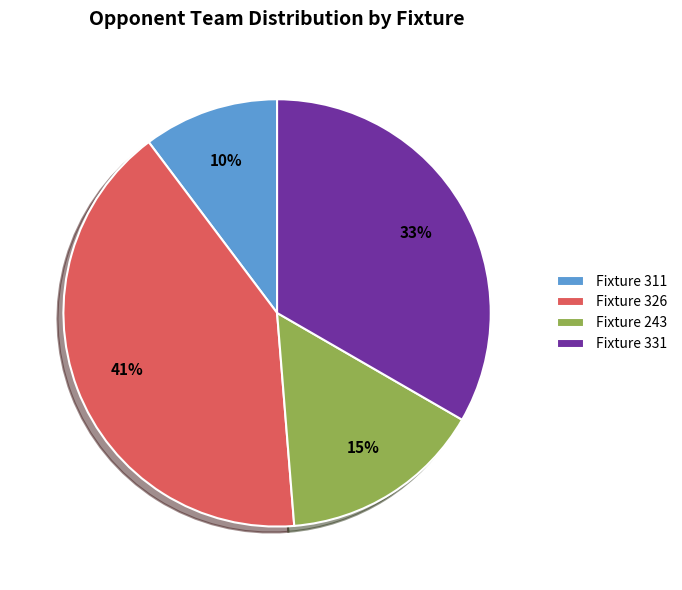

Between Fixture 311 and Fixture 326, which is larger?

Fixture 326